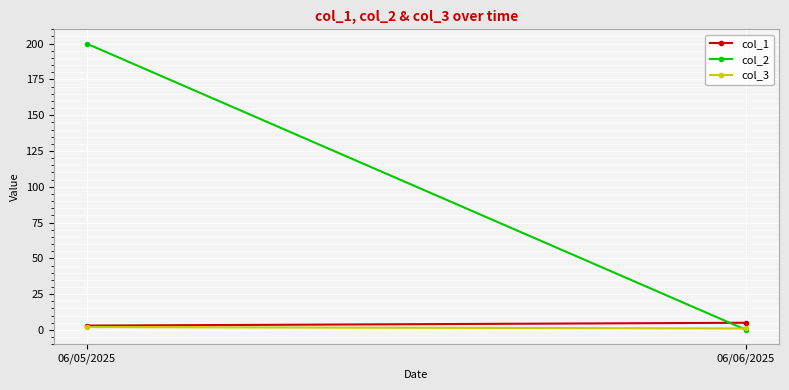

Is it true that col_1 equals 7 at 06/06/2025?

False